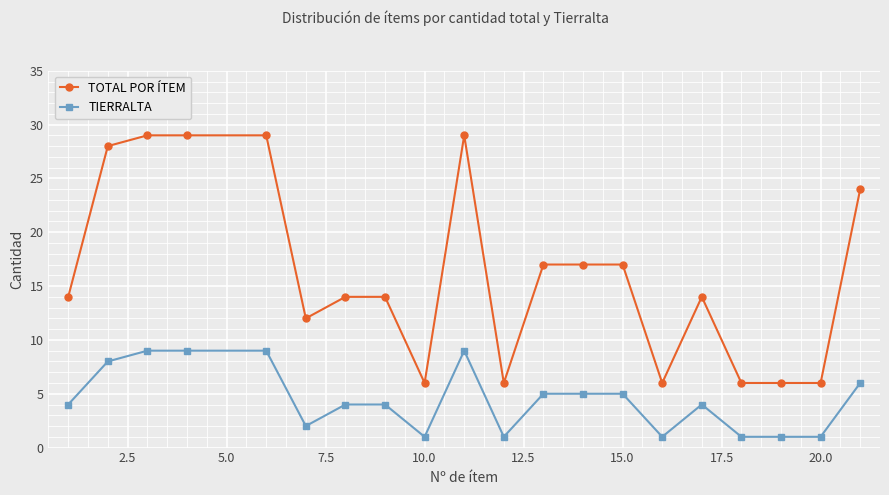

What is the difference between the maximum and minimum values in the TOTAL POR ÍTEM series?

23